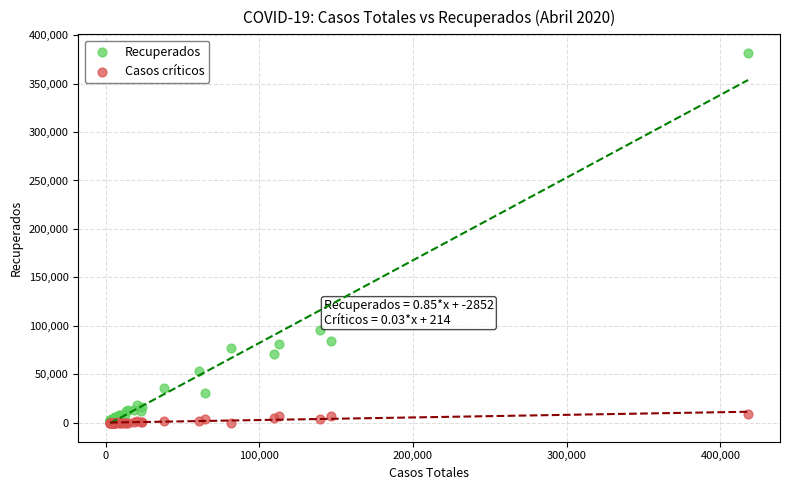

In the Recuperados series, what Y value is closest to 191596?

95262